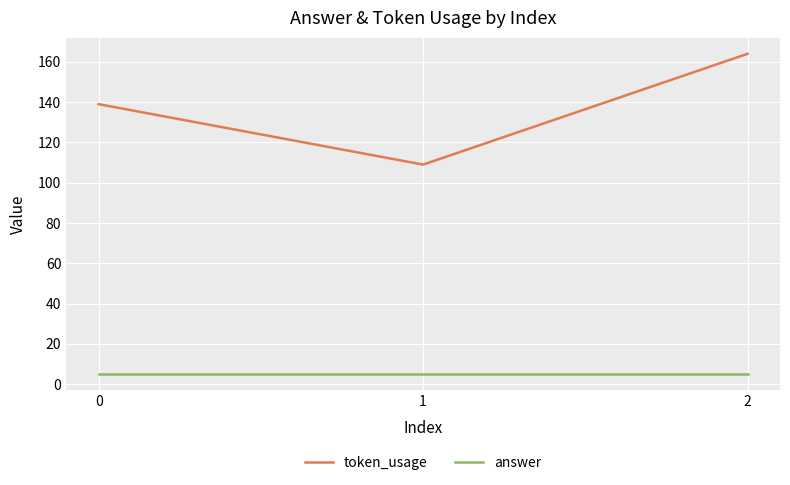

At how many categories does at least one series exceed 20?

3